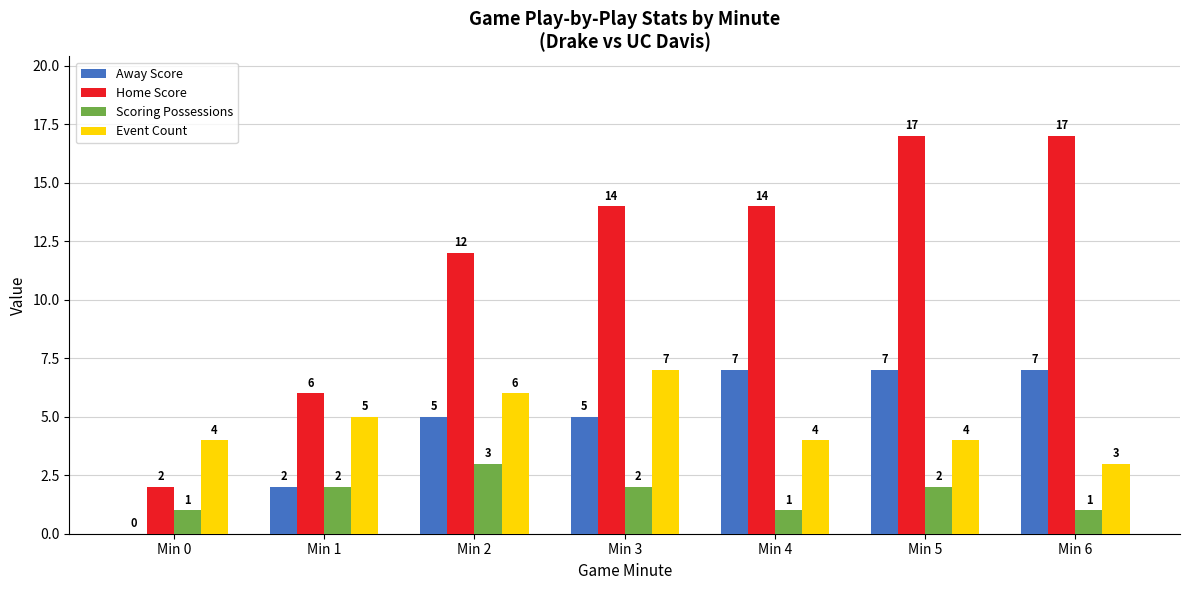

What is the total value across all series at Min 5?

30